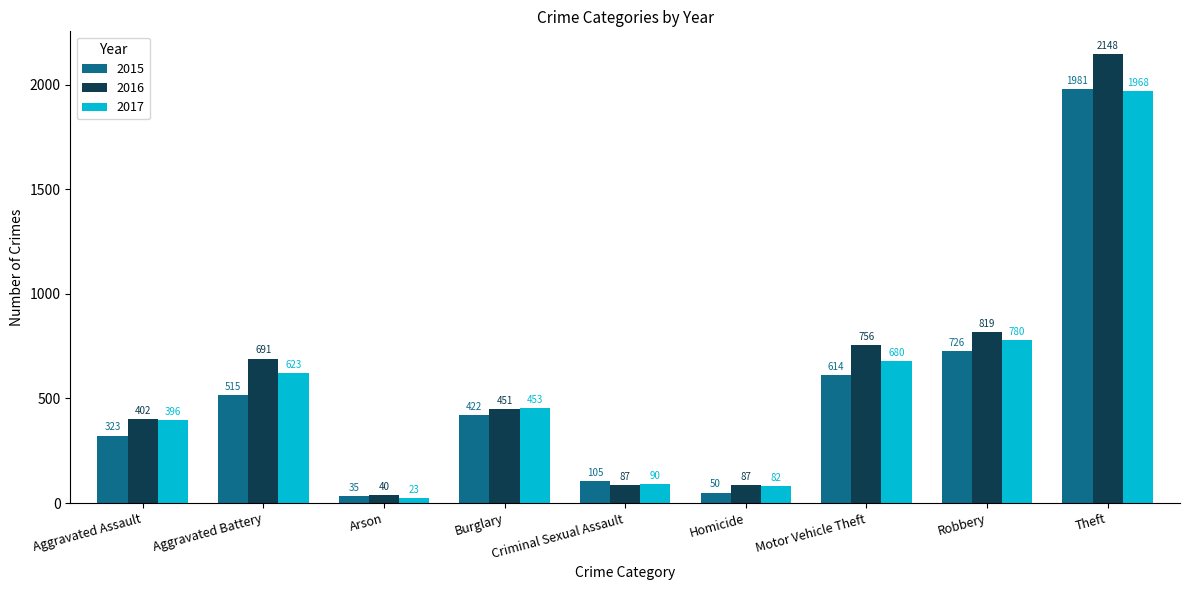

What is the label of the 2nd bar from the left?

Aggravated Battery